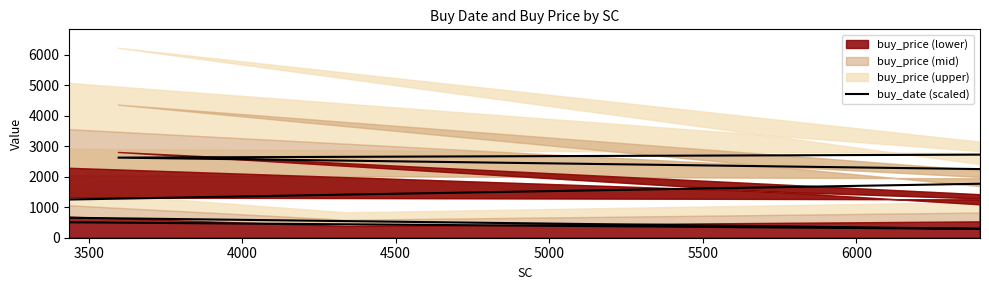

What is the value of the 2nd point from the left?

281.4